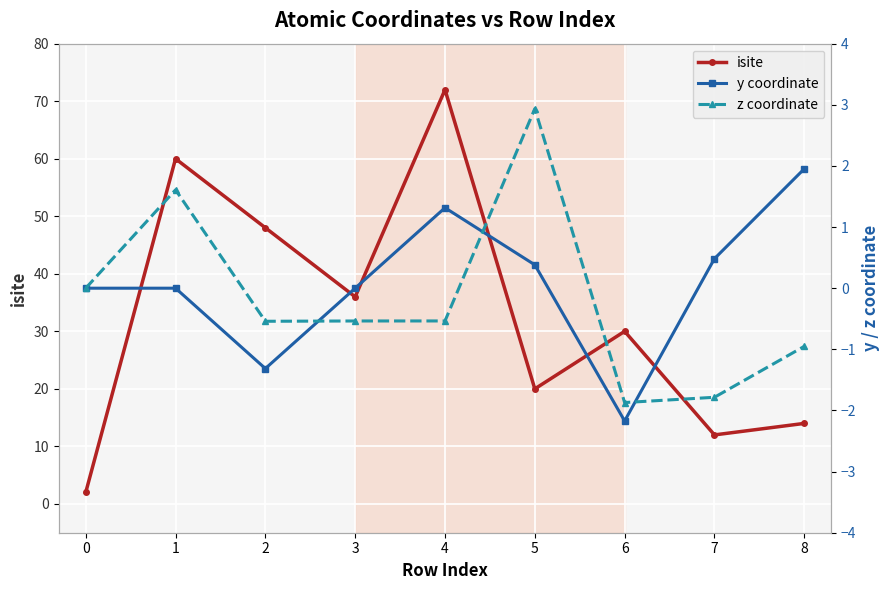

Where does the y coordinate series first go above 0?

1